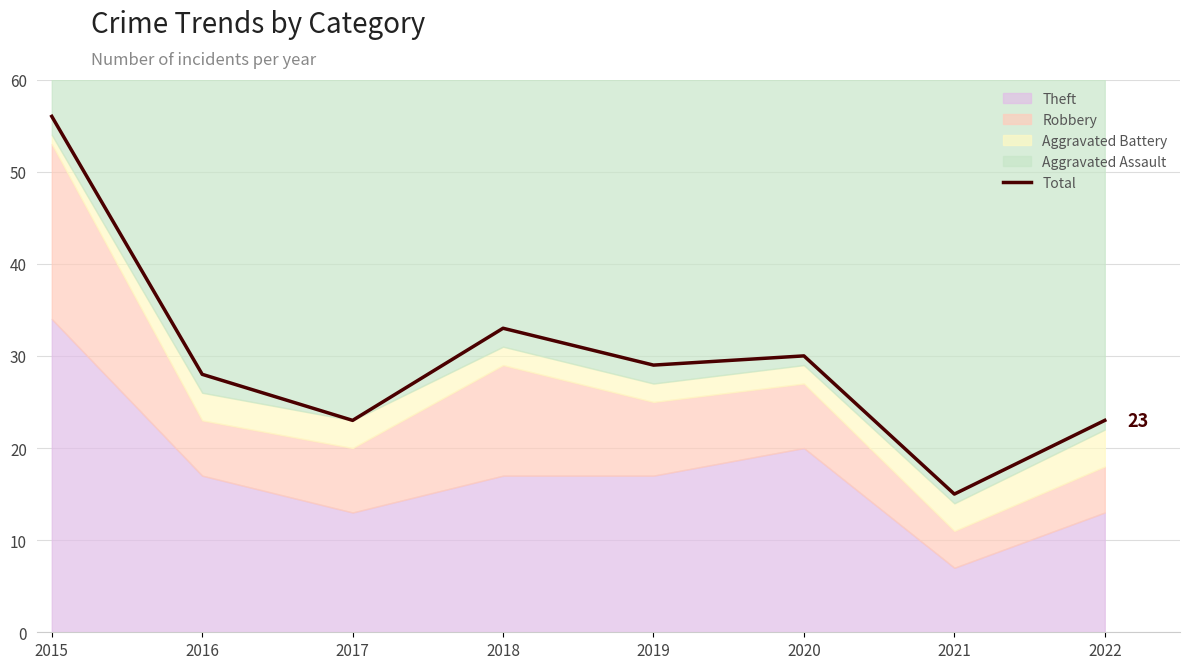

Reading left to right, extract all data points from this chart.

2015=56	2016=28	2017=23	2018=33	2019=29	2020=30	2021=15	2022=23